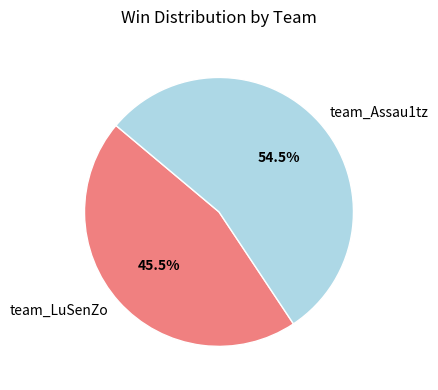

Rank the categories by value from highest to lowest.

team_Assau1tz, team_LuSenZo